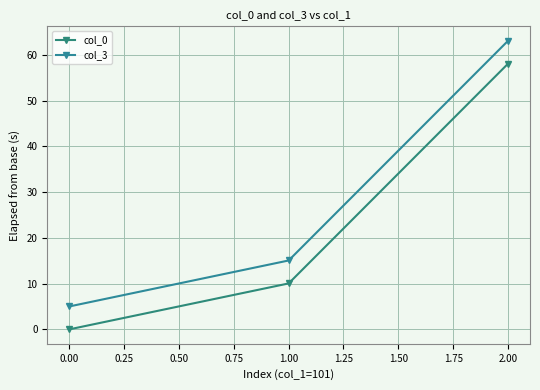

Does the chart have visible grid lines?

Yes